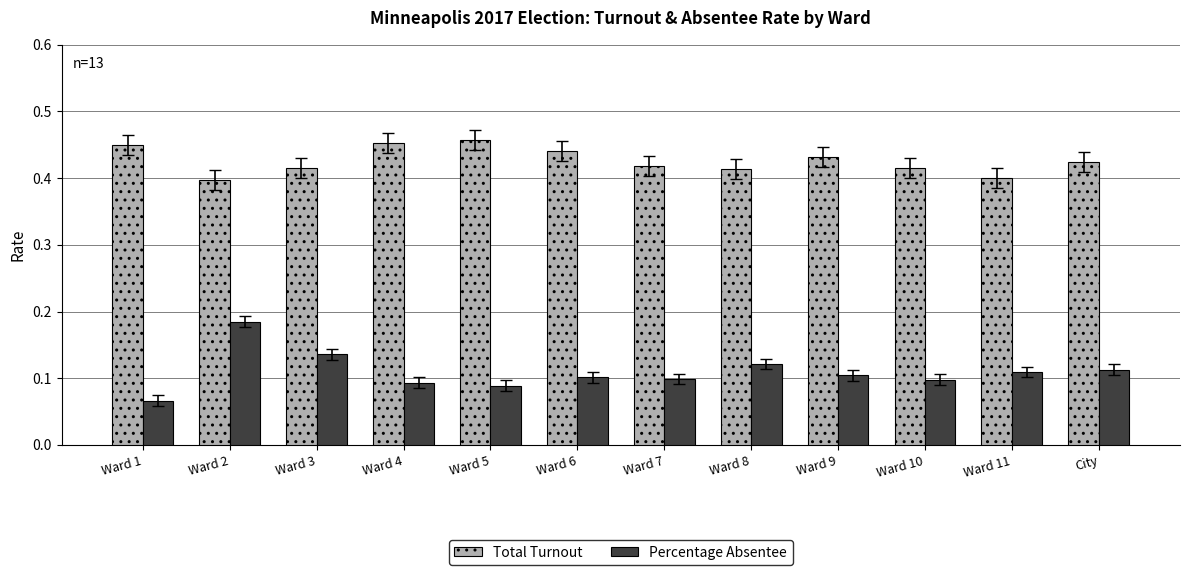

Which category has the lowest value across all series?

Ward 1